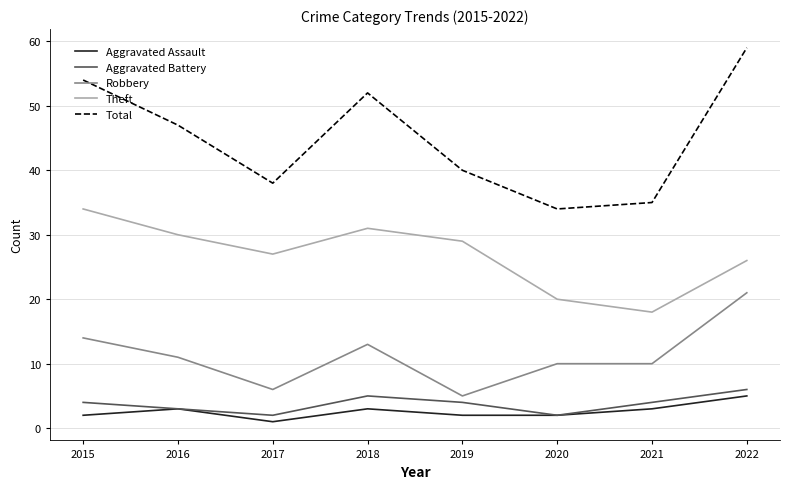

True or false: Total has a value of 54 at 2015.

True